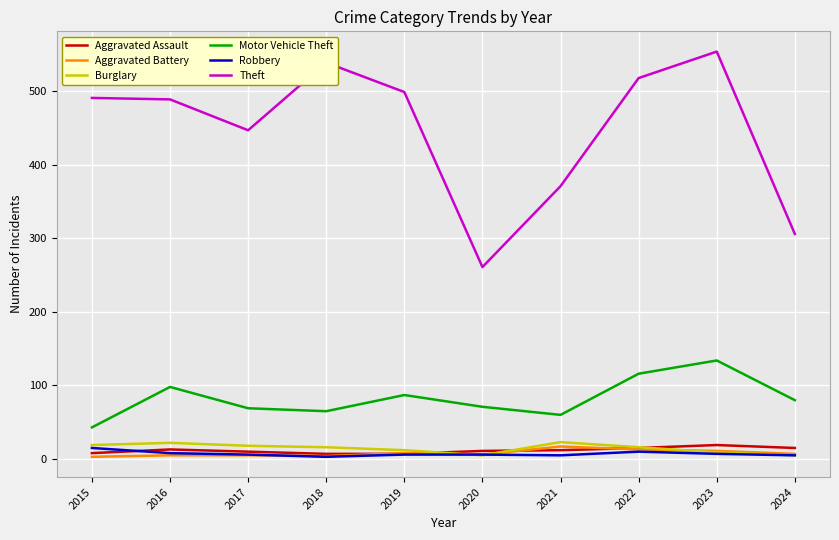

Which series has the widest spread of values?

Theft